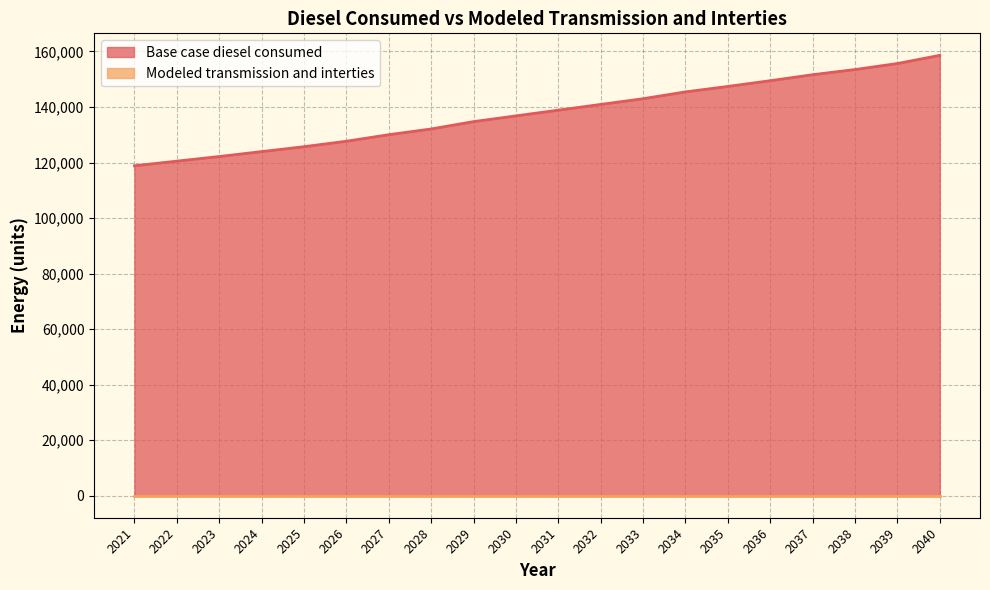

Reading left to right, list all the values displayed in this chart.

2021=118828.3	2022=120497.8	2023=122167.3	2024=123935.0	2025=125702.7	2026=127666.8	2027=130023.7	2028=132086.0	2029=134737.6	2030=136799.9	2031=138862.2	2032=140924.5	2033=142986.8	2034=145442.0	2035=147406.1	2036=149468.4	2037=151628.9	2038=153494.8	2039=155655.3	2040=158601.5